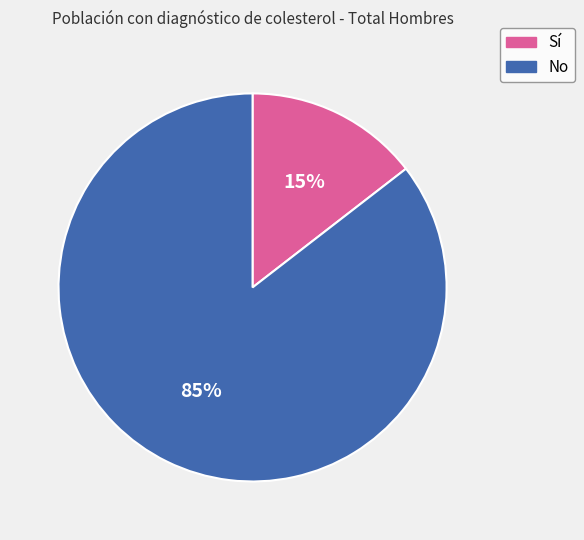

Combined, do Sí and No account for over 50%?

Yes